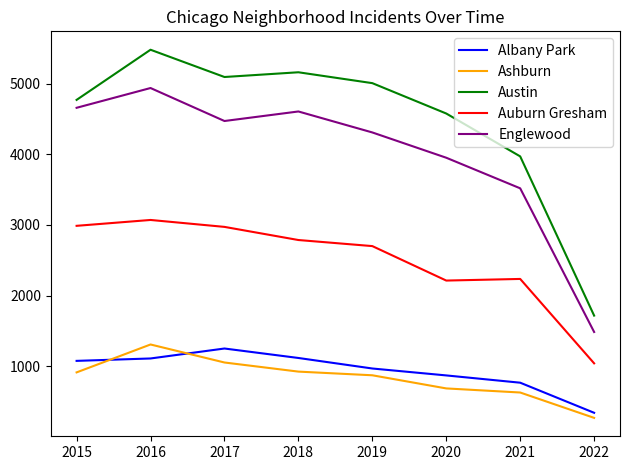

True or false: Auburn Gresham and Austin cross at least once.

False